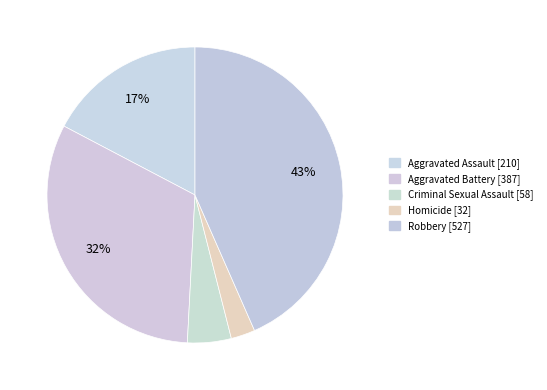

To the nearest percent, what is the combined percentage of Homicide and Criminal Sexual Assault?

7%